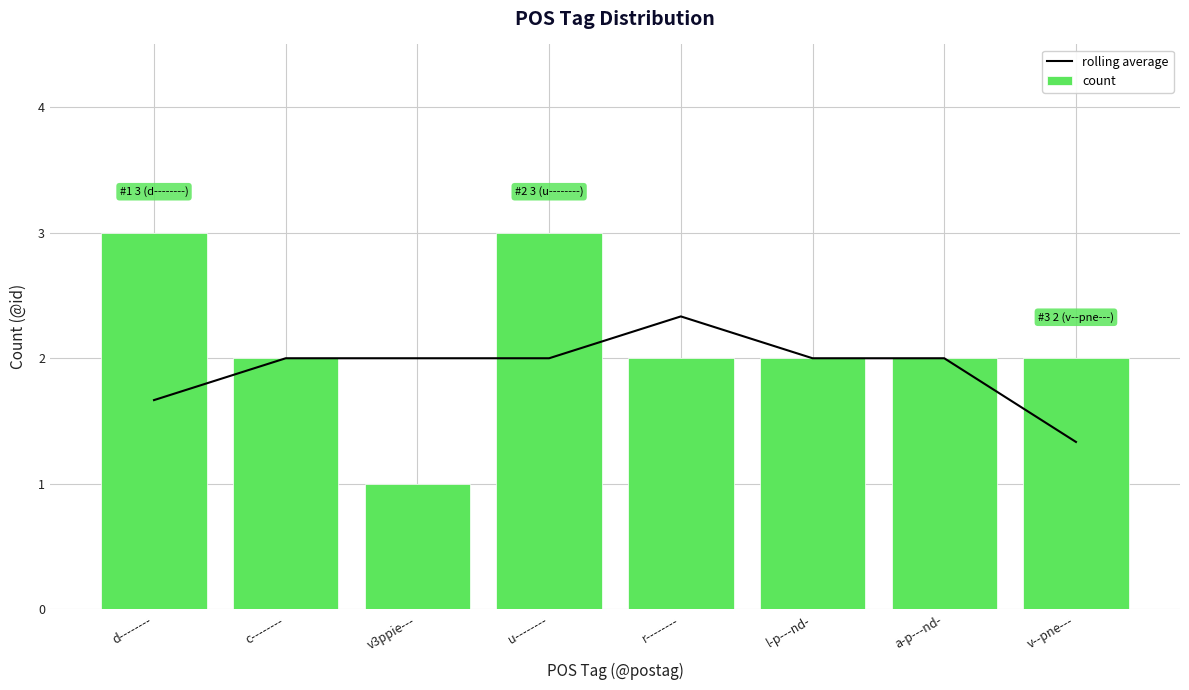

At which category is the sum across all series the highest?

u--------